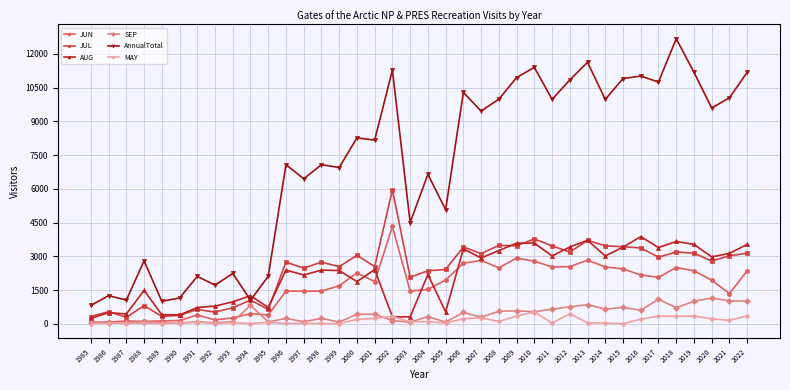

Does the chart have visible grid lines?

Yes